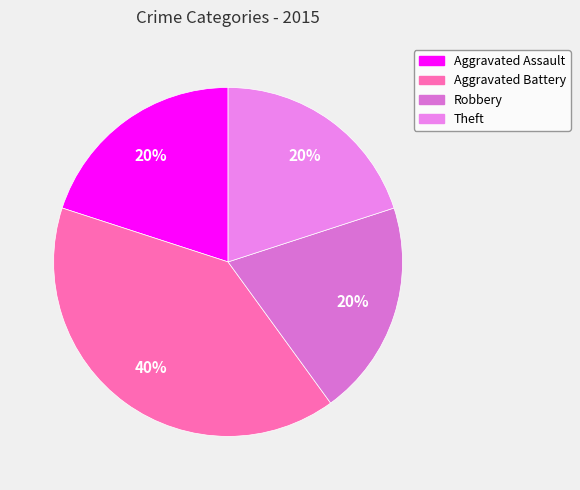

Is it true that Robbery is 10% of the pie?

False